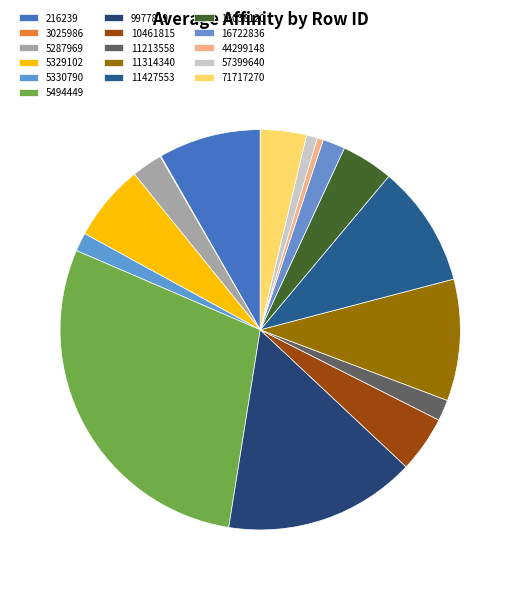

Is there any slice that represents more than half of the pie?

No